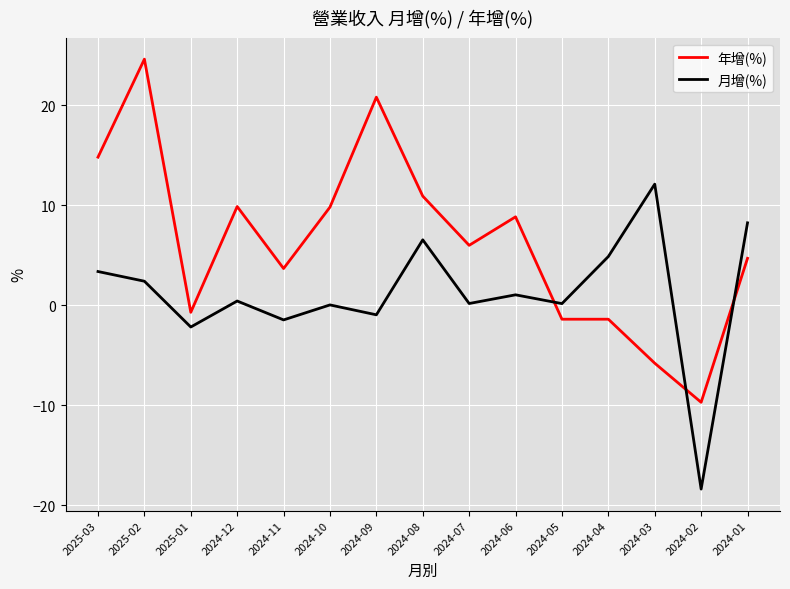

Which series has the largest total across all categories?

年增(%)